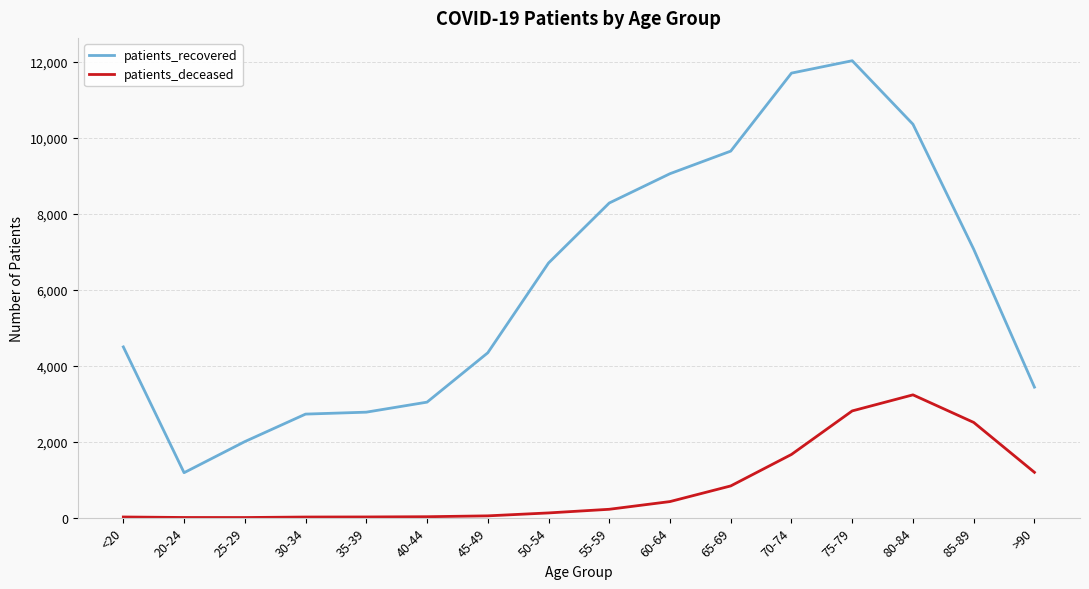

True or false: patients_recovered and patients_deceased cross at least once.

False